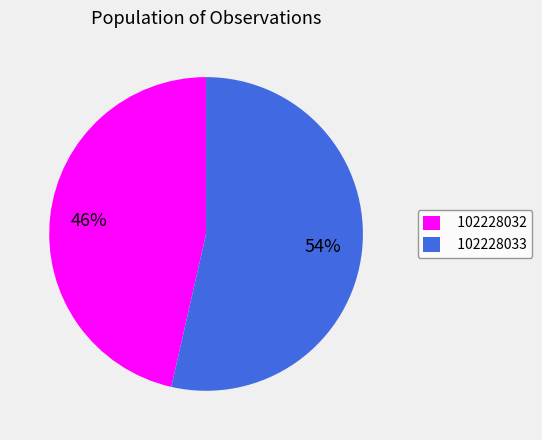

Does 102228033 account for over 50% of the chart?

Yes